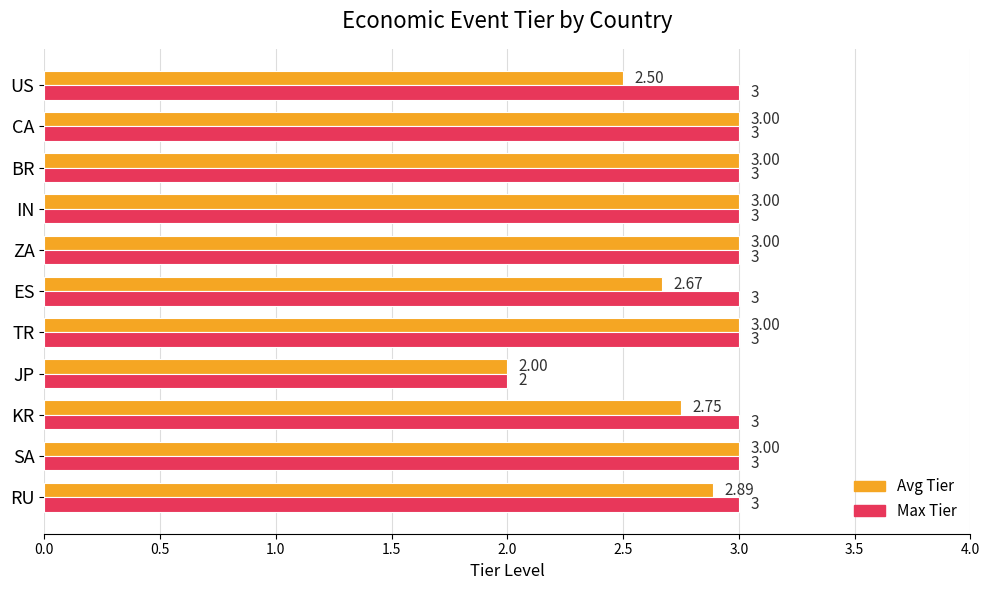

Which series has the largest total across all categories?

Max Tier